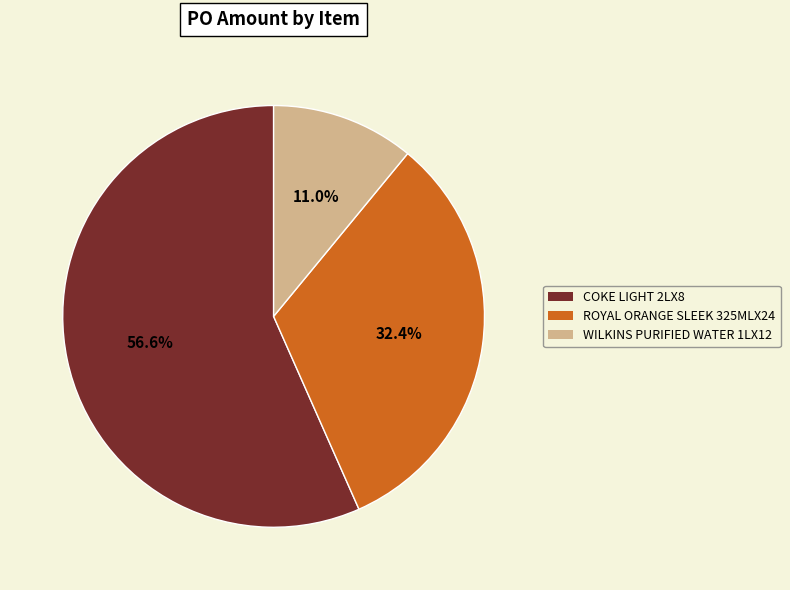

How much of the chart is everything except COKE LIGHT 2LX8?

43.4%